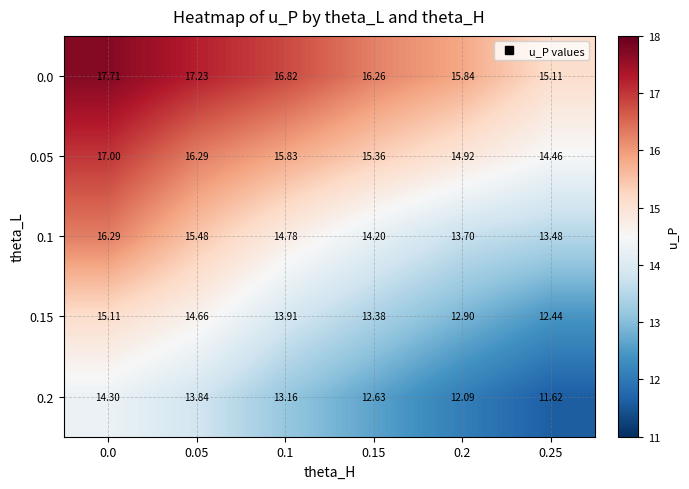

What is the spread (max minus min) of values at 0.0?

3.4